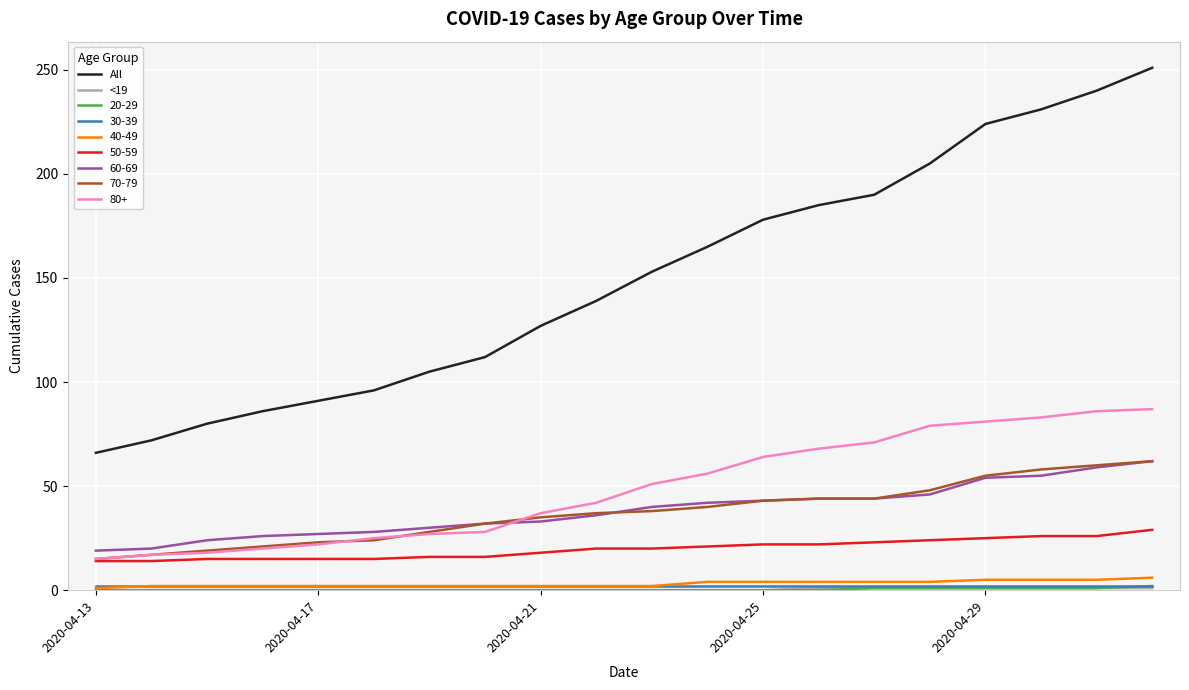

Which series has the largest total across all categories?

All